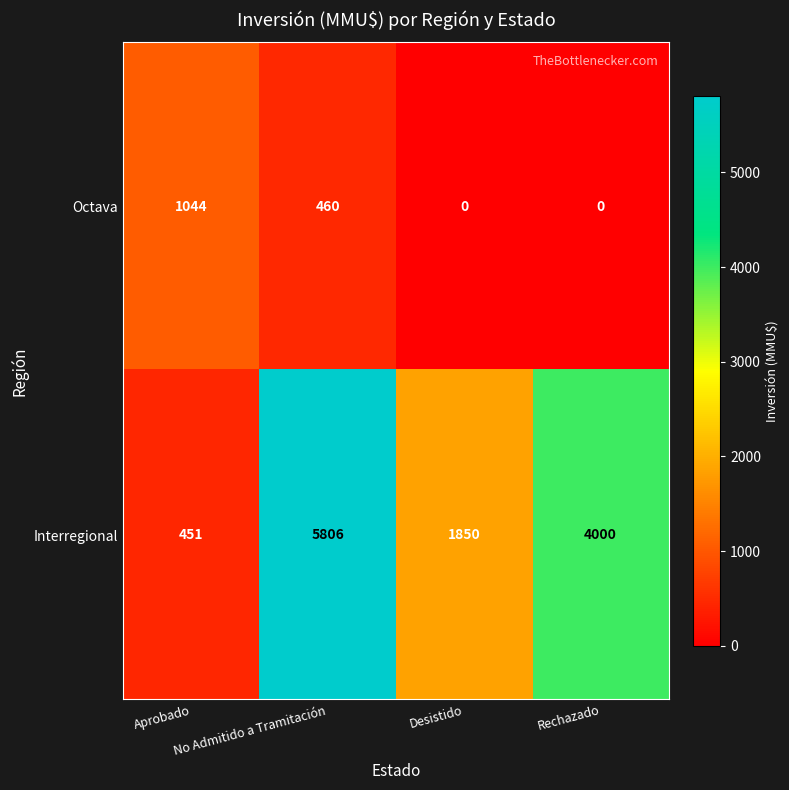

How many values in the Interregional series are below 4000?

2